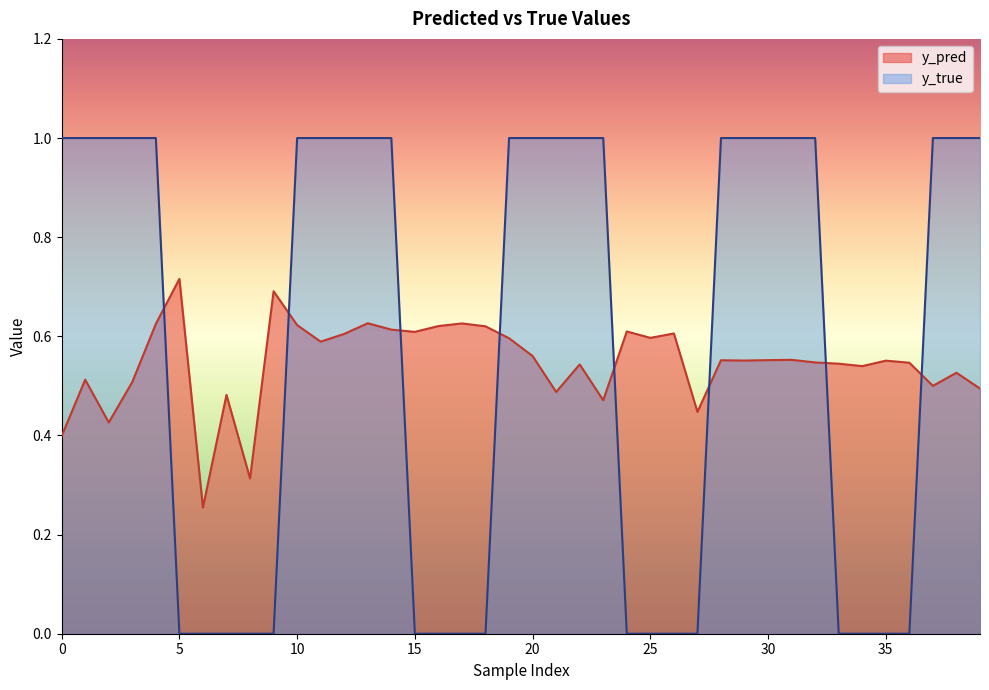

What is the maximum value for y_true?

1.0